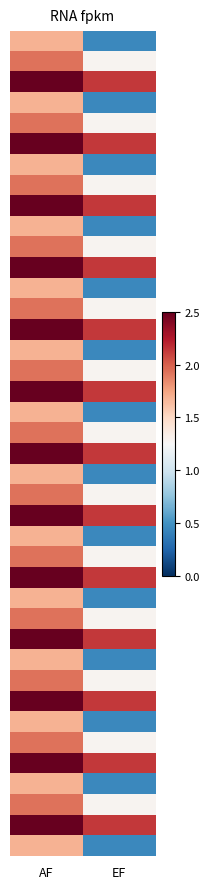

How many series are shown in this chart?

40